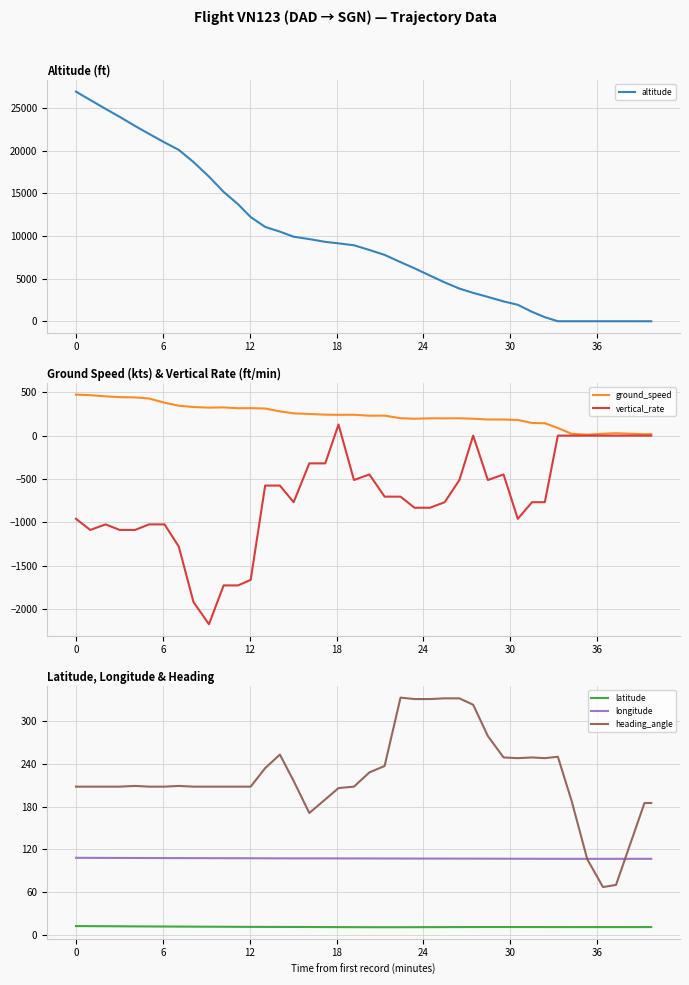

True or false: latitude and longitude cross at least once.

False